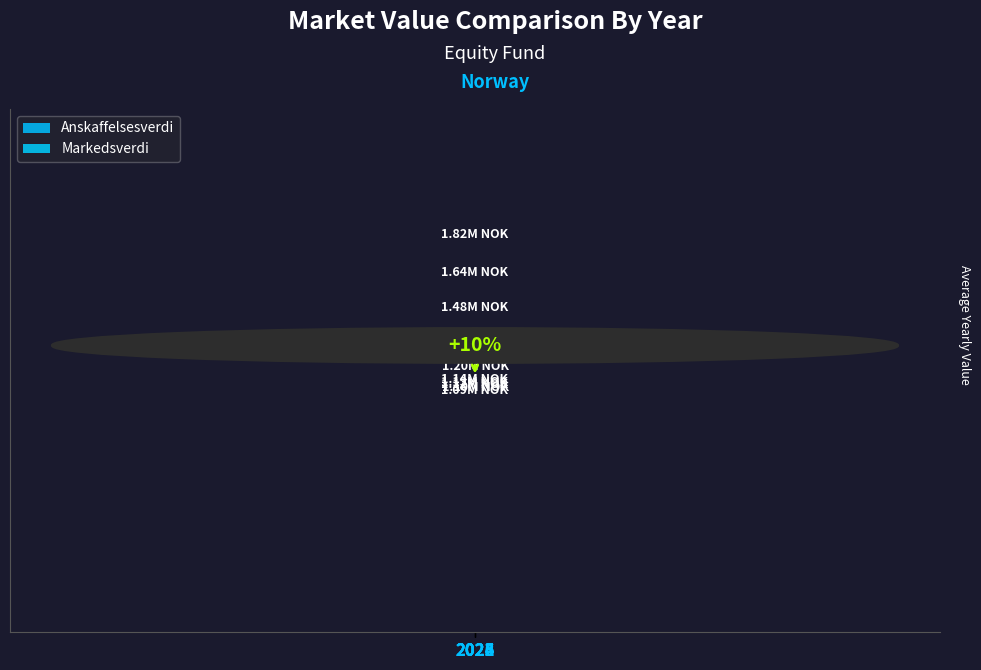

What is the difference between the maximum and minimum values in the Anskaffelsesverdi series?

48000.0